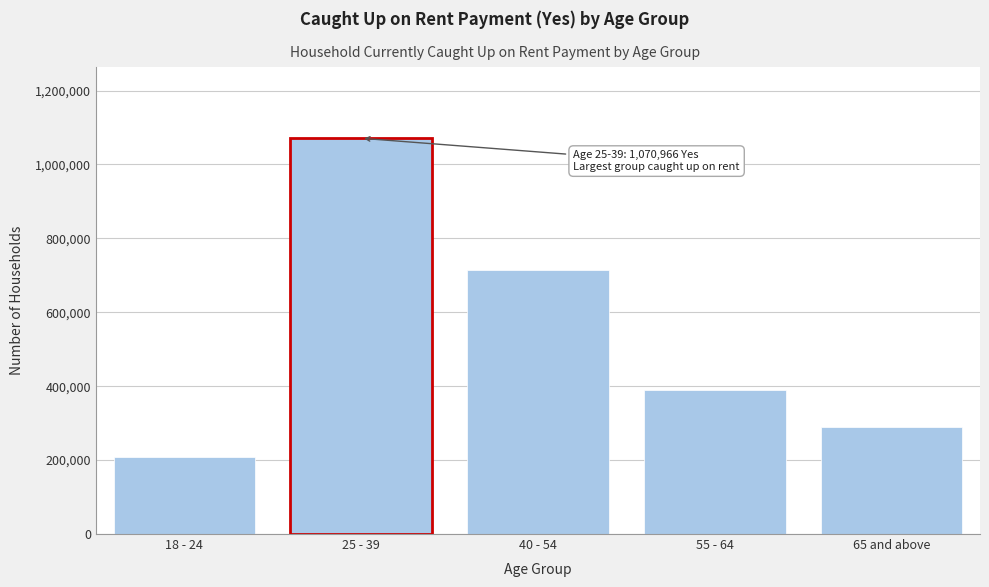

Reading left to right, what are all the values shown in this chart?

208336	1070966	715191	388663	288543